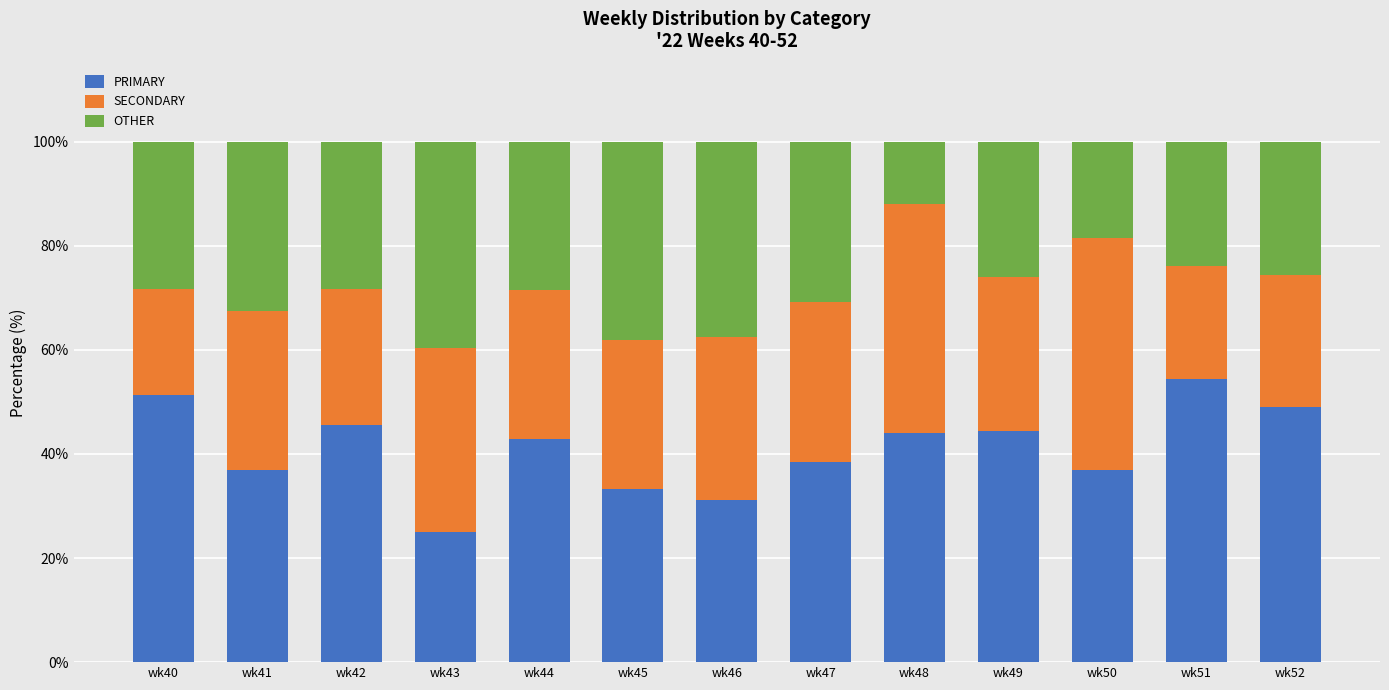

Is it true that PRIMARY equals 33.3 at wk45?

True